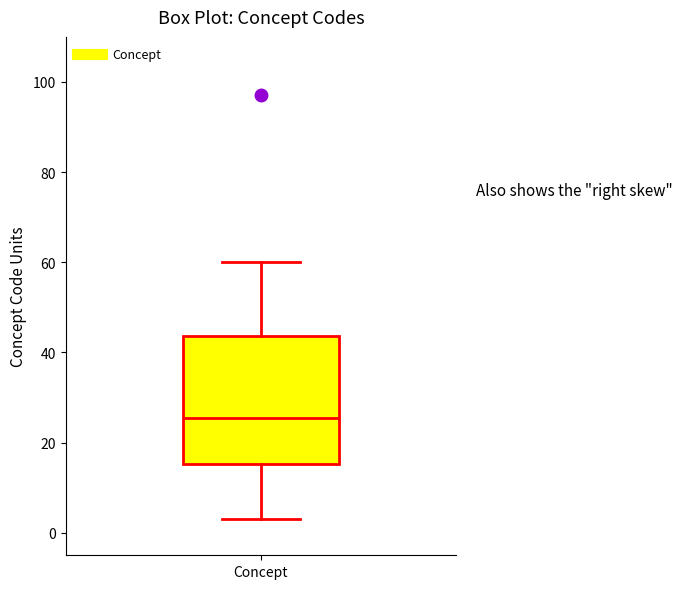

Where does the median line of the box for Concept sit on the y-axis? The values are not printed on the chart, so give them approximately, as read against the axis.

26